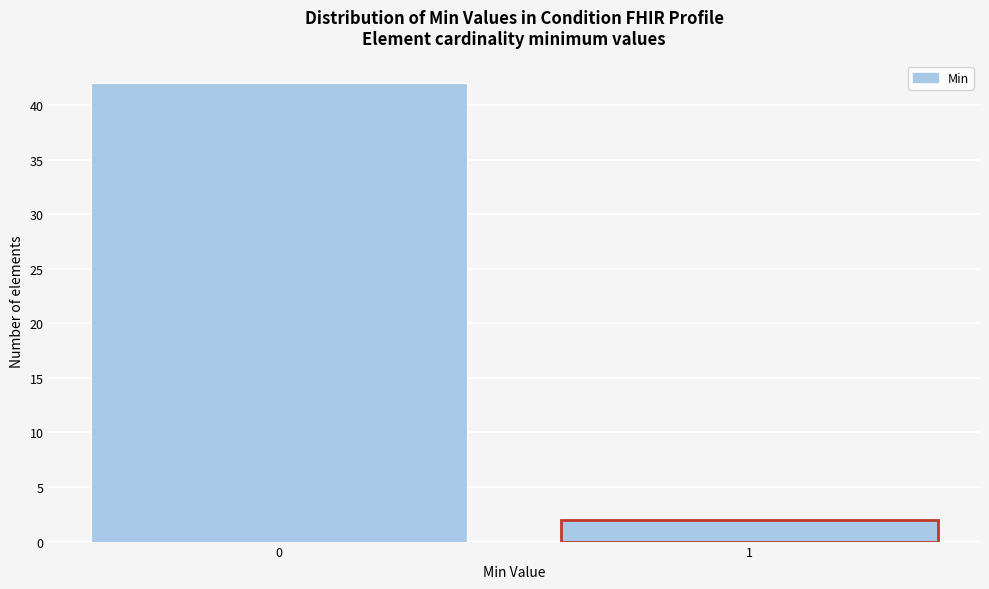

Reading left to right, extract all data points from this chart.

0=42	1=2